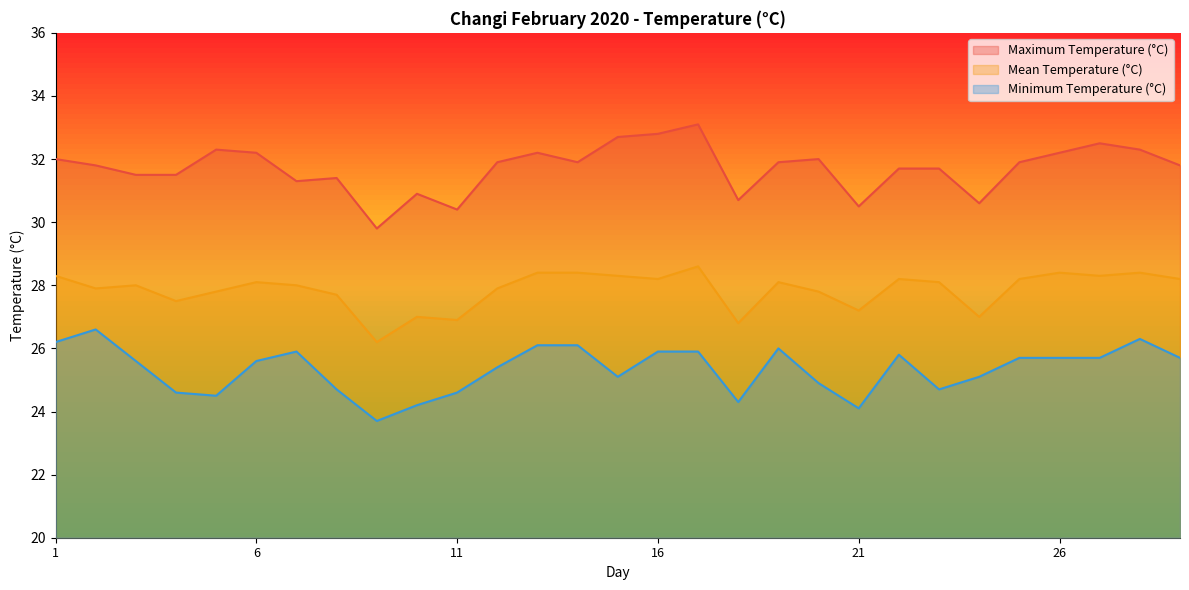

At which label does Mean Temperature (°C) reach its peak?

17